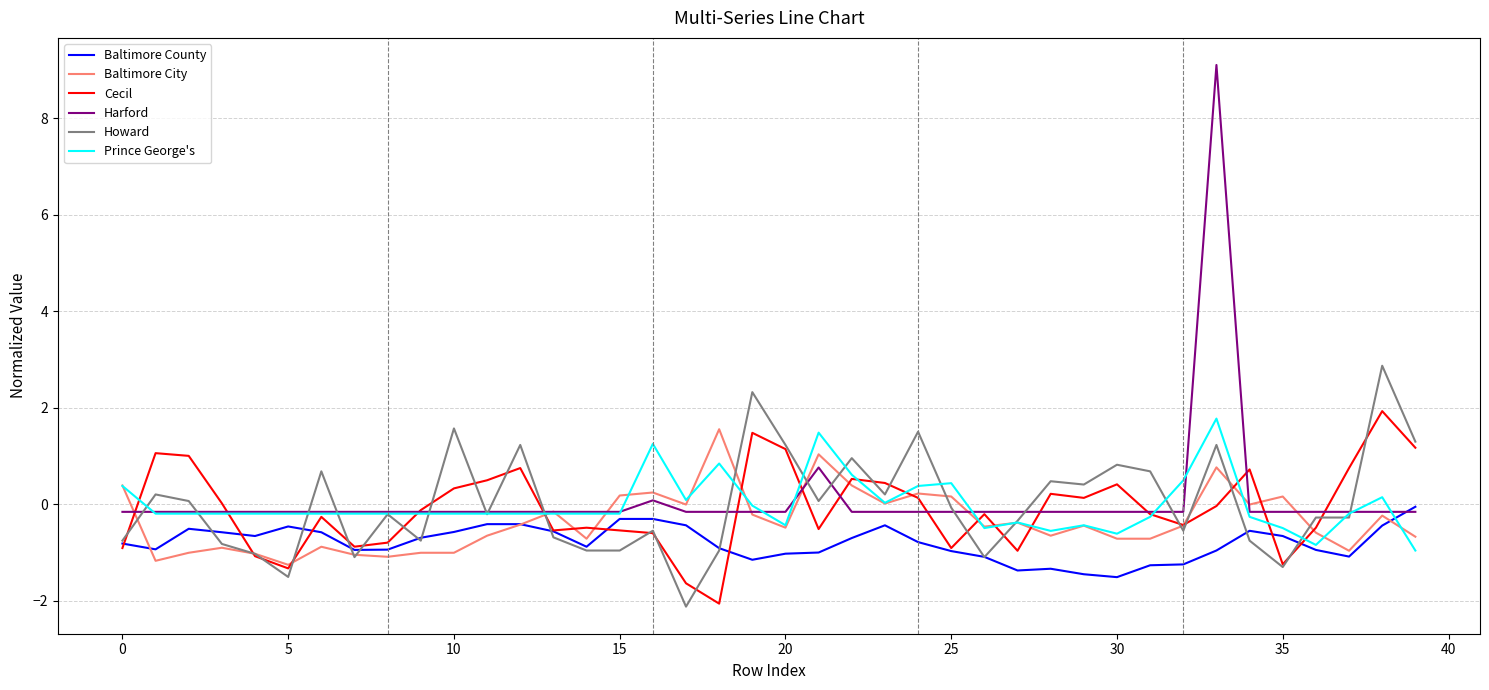

What is the greatest value displayed?

9.1